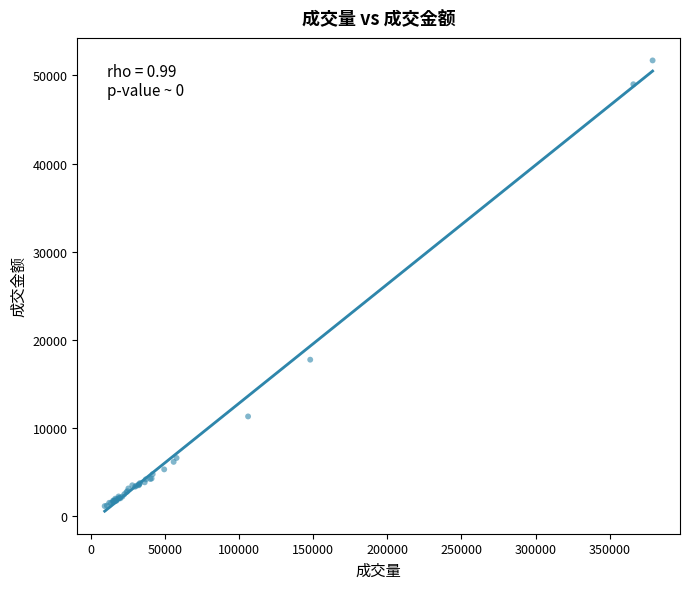

What Y value in the scatter plot is closest to 26430?

17761